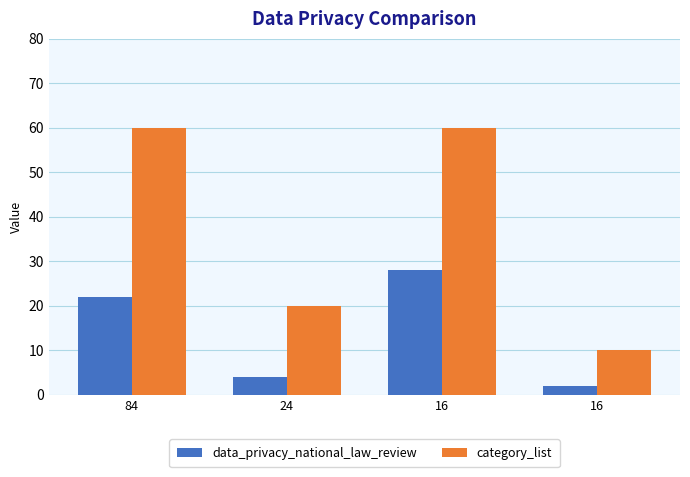

What is the highest value of the data_privacy_national_law_review series?

28